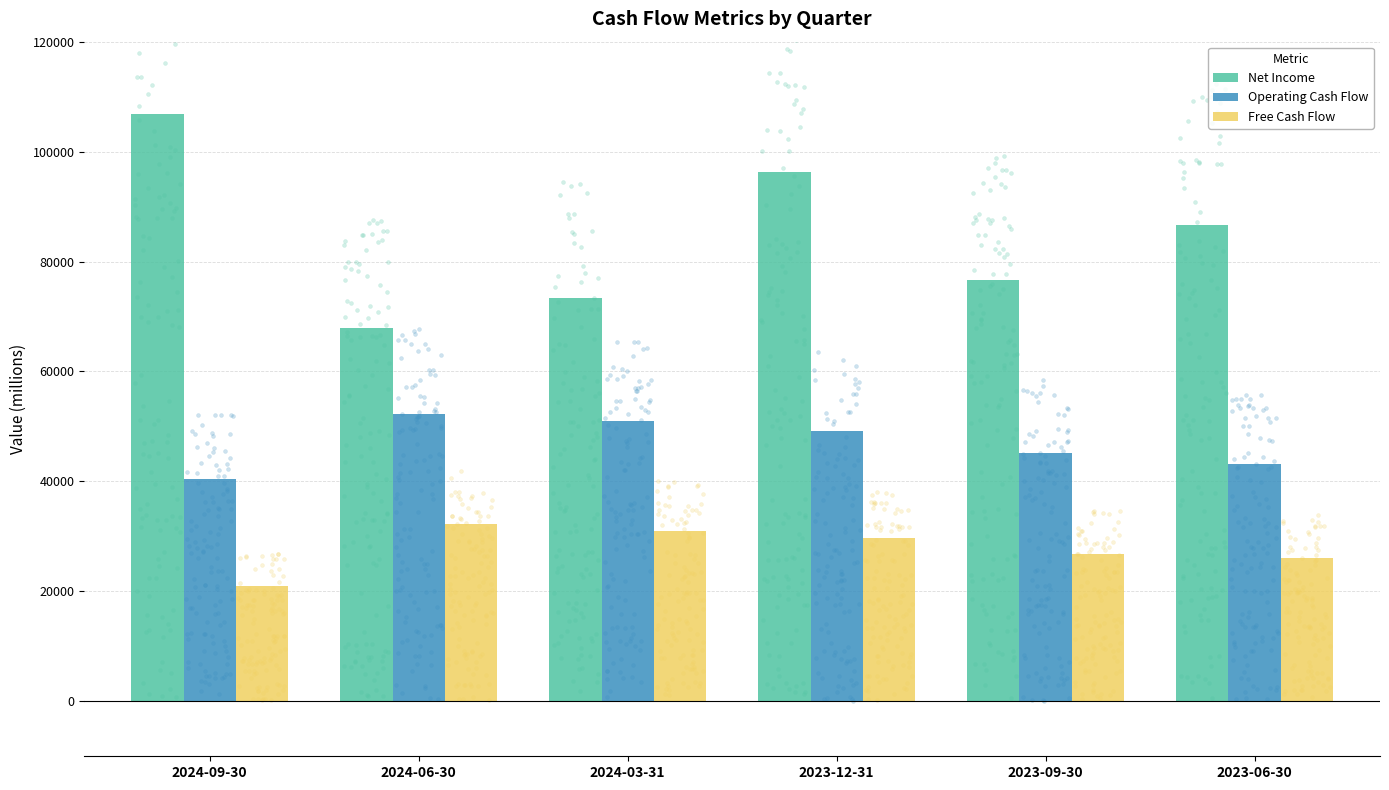

At which category is the sum across all series the highest?

2023-12-31